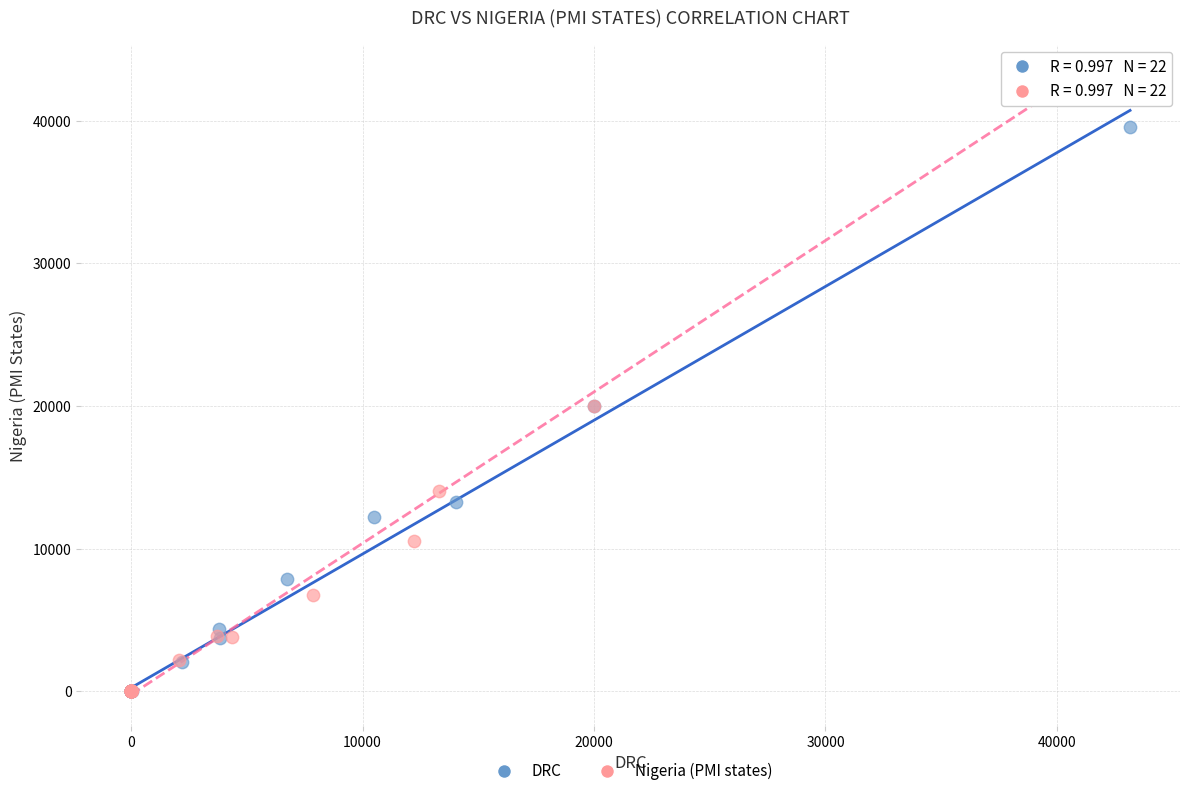

Which series contains the highest Y value?

Nigeria (PMI states)